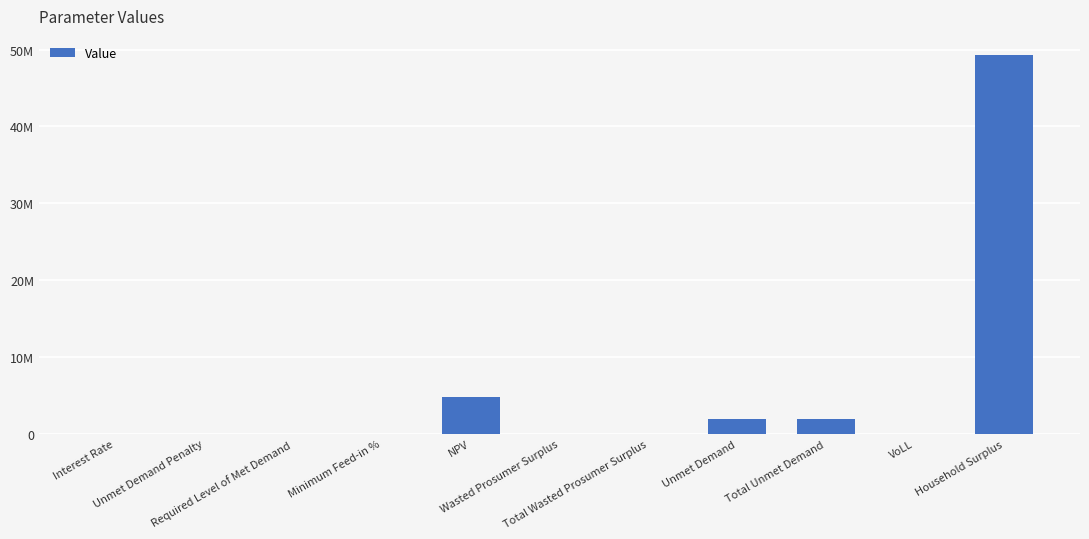

List the labels in order of value, smallest first.

Unmet Demand Penalty, Required Level of Met Demand, Wasted Prosumer Surplus, Total Wasted Prosumer Surplus, Interest Rate, Minimum Feed-in %, VoLL, Unmet Demand, Total Unmet Demand, NPV, Household Surplus